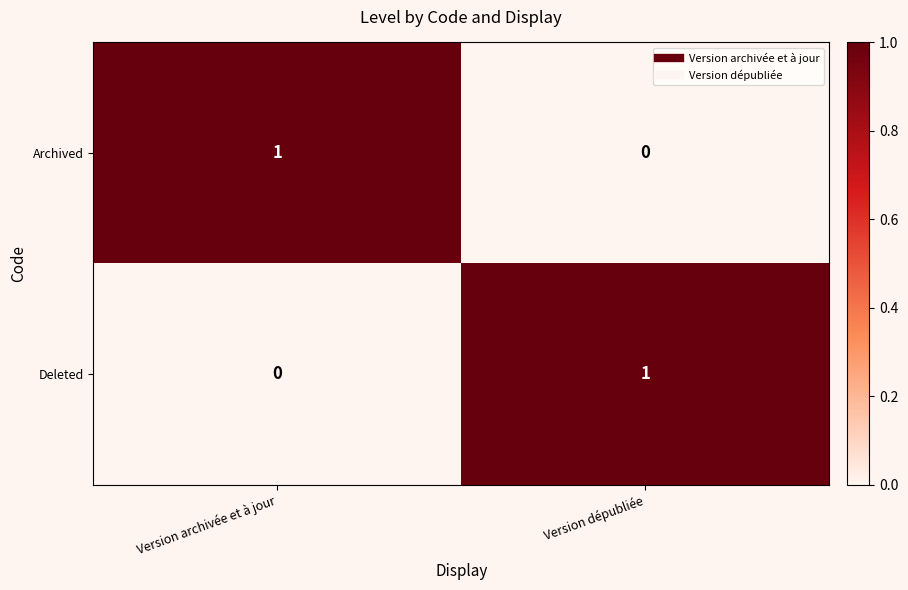

How many values in the Deleted series are below 1?

1